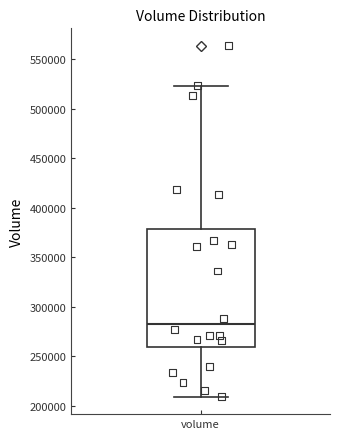

Read this box plot against the y-axis: the position of the median line, the range covered by the box, and the ends of both whiskers. The values are not printed on the chart, so give them approximately, as read against the axis.

median 285000, box 260000 to 380000, whiskers 210000 to 525000